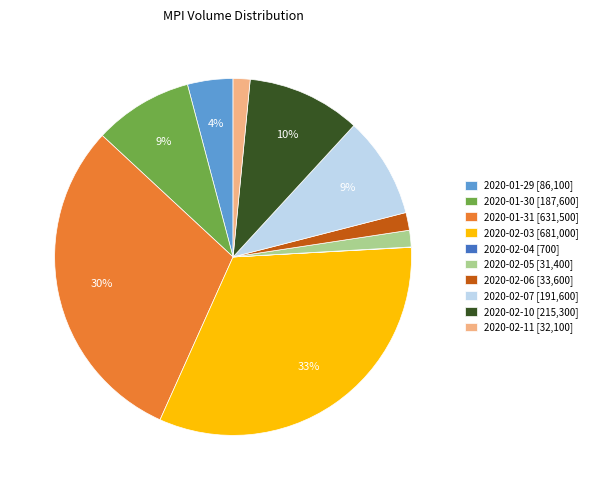

To the nearest percent, what is the combined percentage of 2020-01-29 and 2020-02-03?

37%